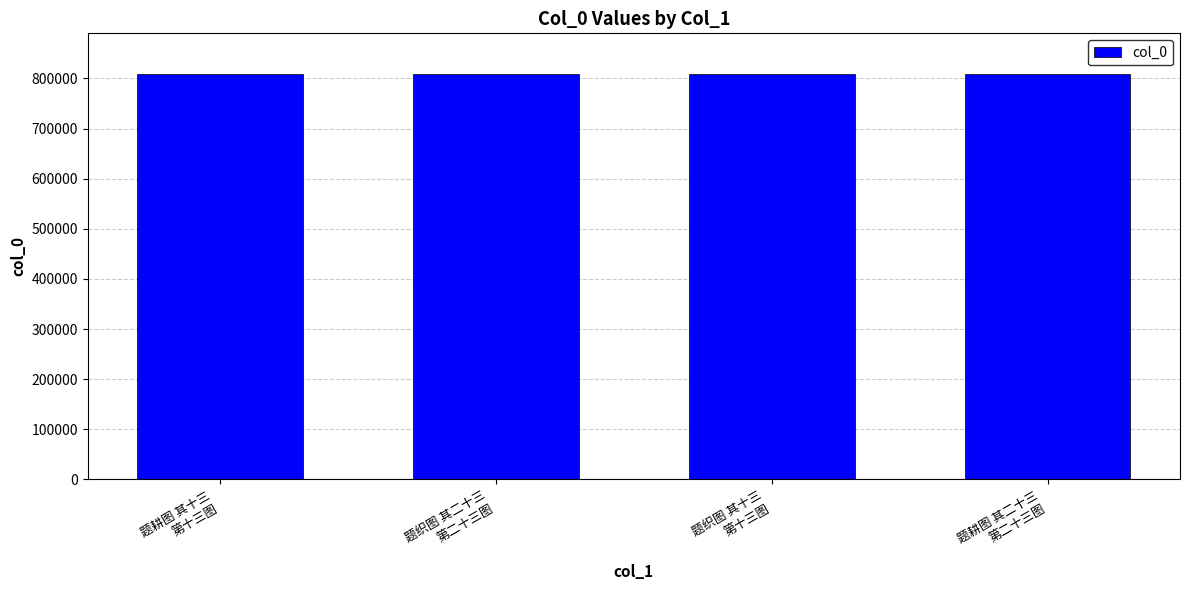

What position from the left is 题织图 其二十三
第二十三图?

2